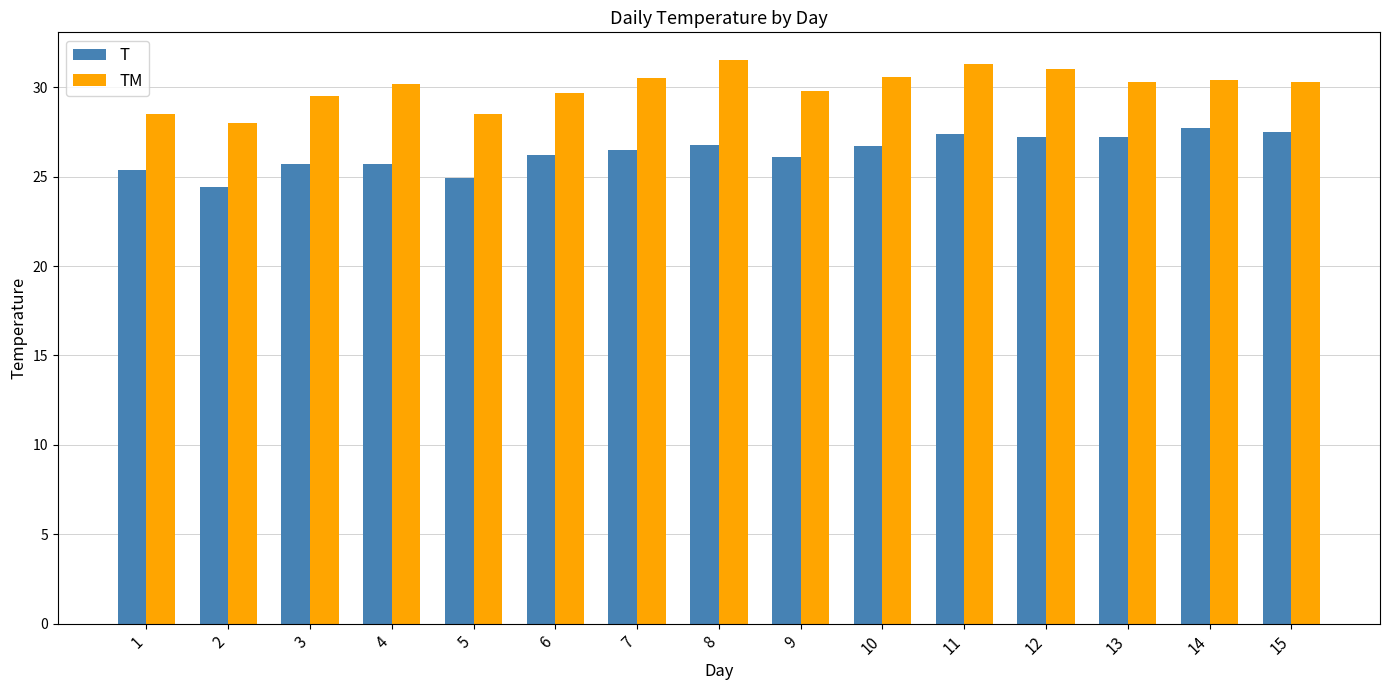

How many data points does each series have?

15